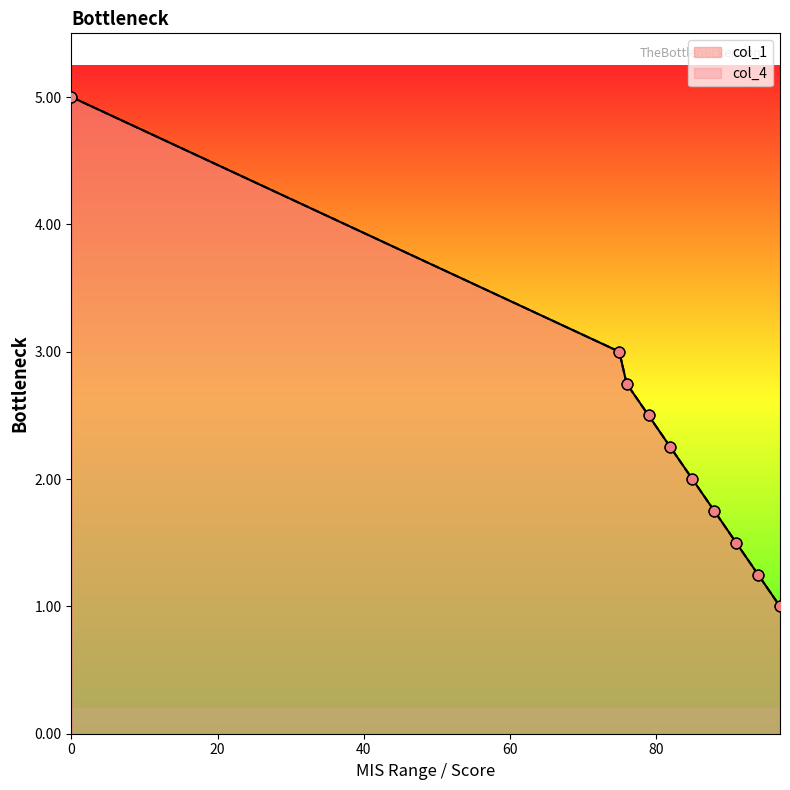

Which series reaches the maximum Y coordinate?

col_1